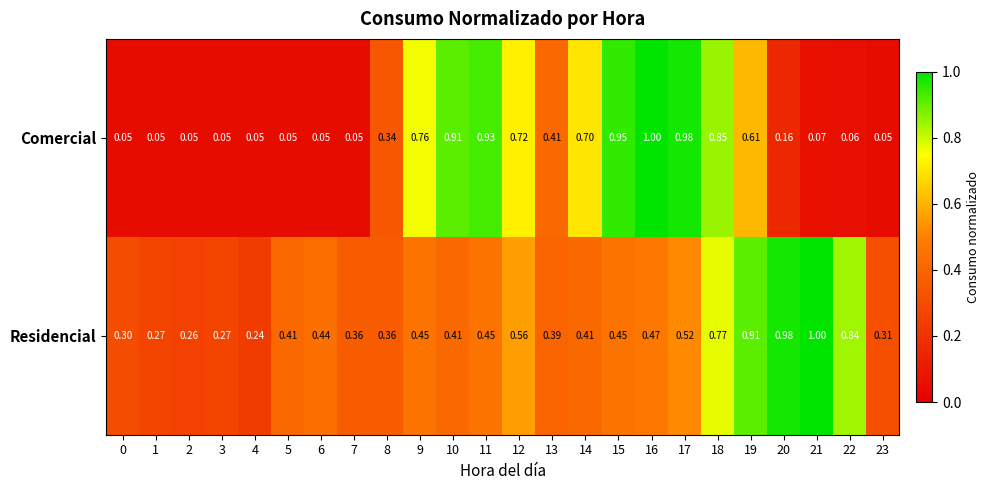

At which category is the sum across all series the highest?

18